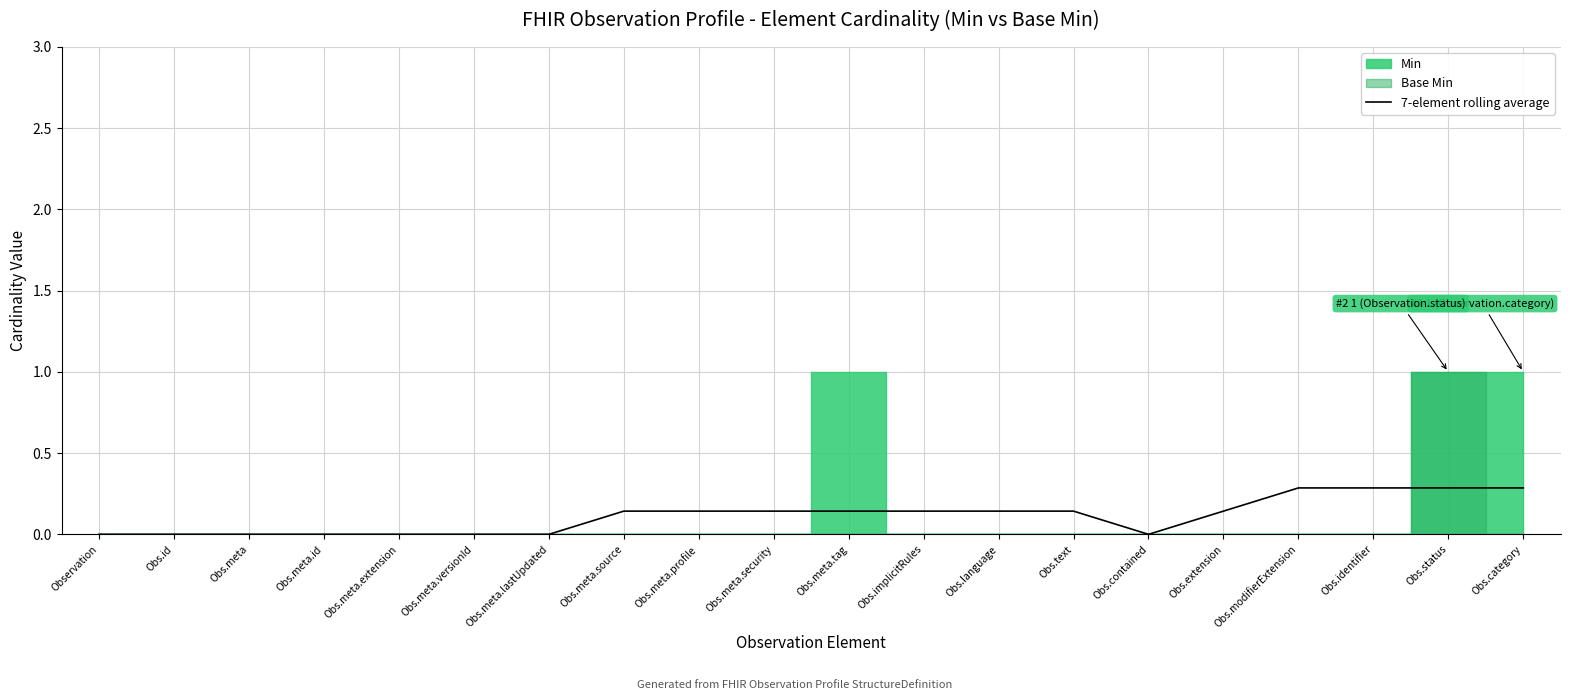

How many lines are shown in the chart?

1